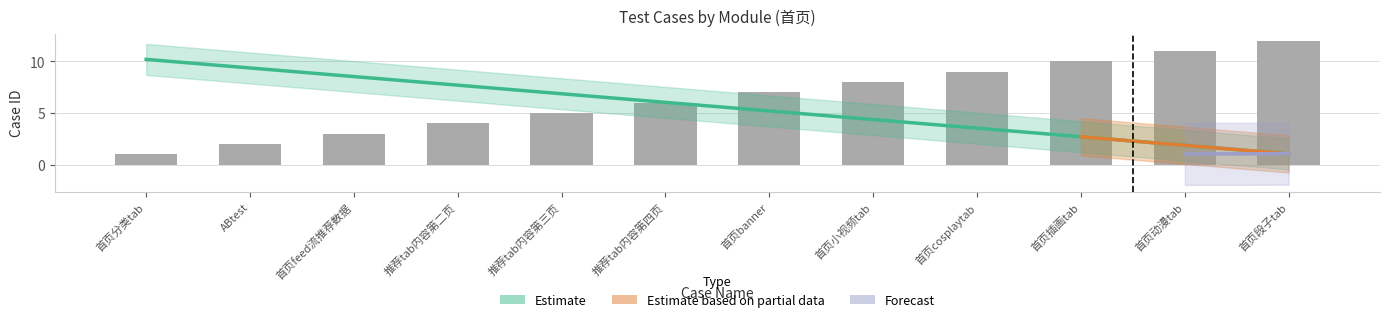

Which has a higher value, 推荐tab内容第四页 or 推荐tab内容第三页?

推荐tab内容第四页